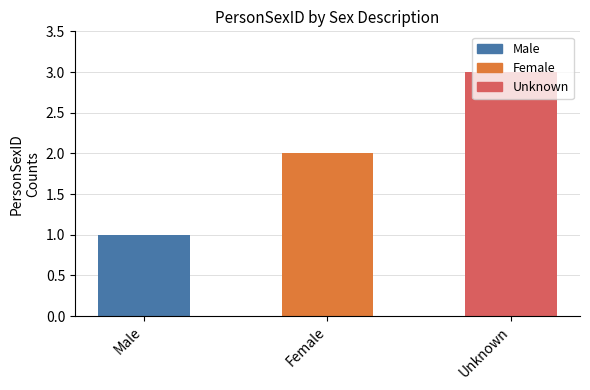

Reading left to right, transcribe all the data shown in this chart.

1	2	3